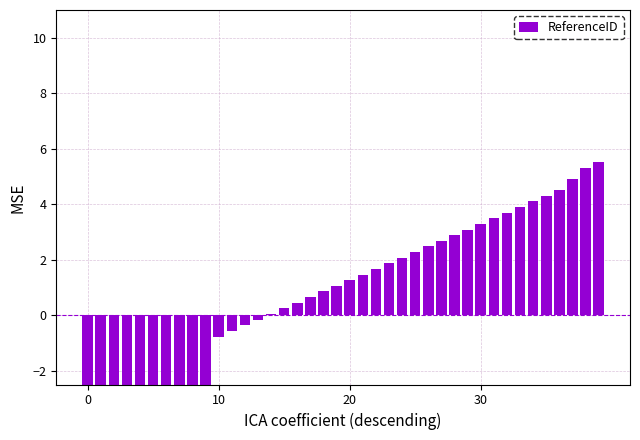

Are the bars grouped side by side (vs. stacked)?

No